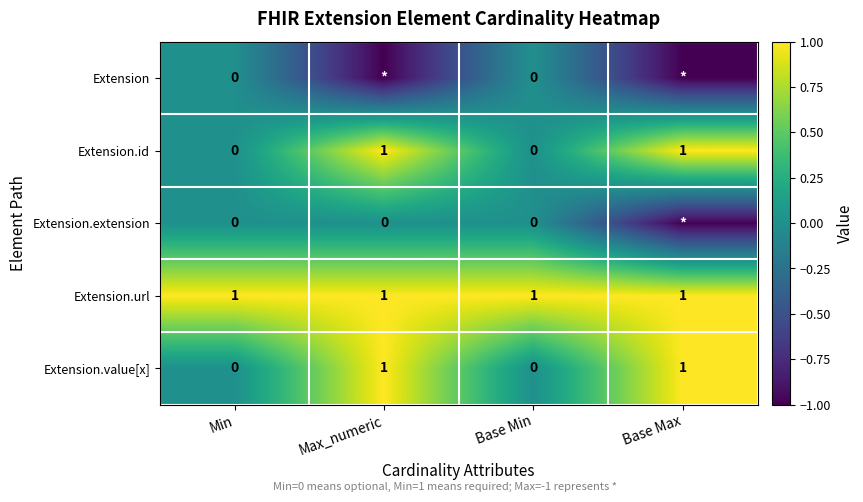

What is the minimum value shown in the chart?

-1